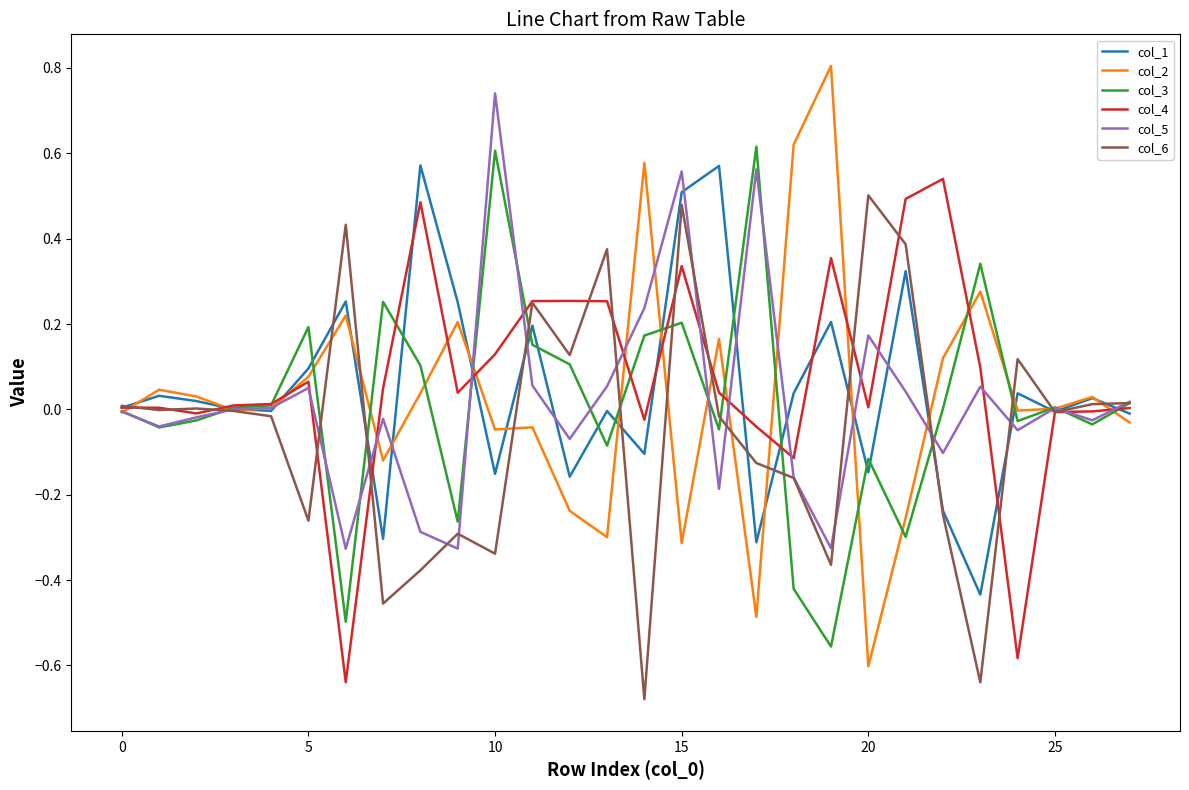

What is the highest value of the col_2 series?

0.8